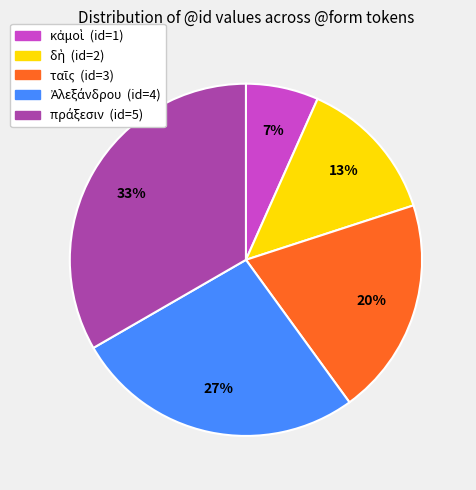

Is there any slice that represents more than half of the pie?

No